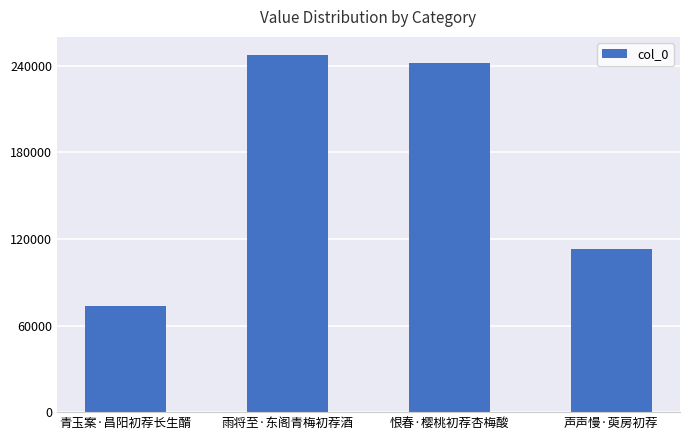

What position from the right is 声声慢·萸房初荐?

1